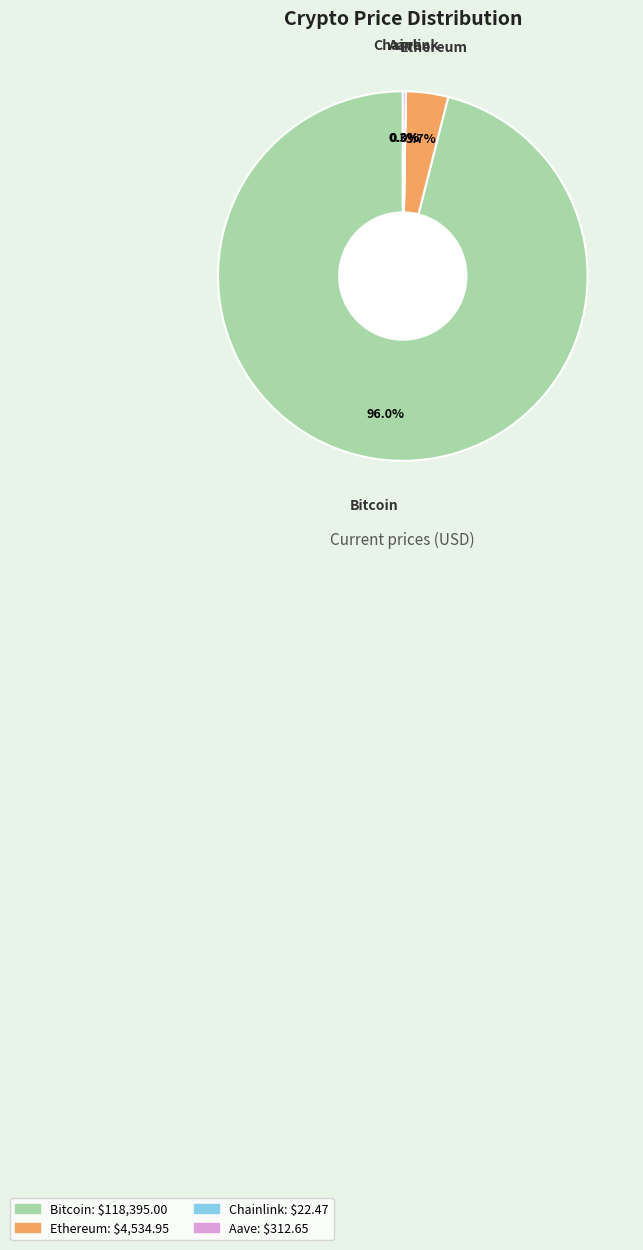

Combined, what portion of the pie is Ethereum and Bitcoin?

99.7%